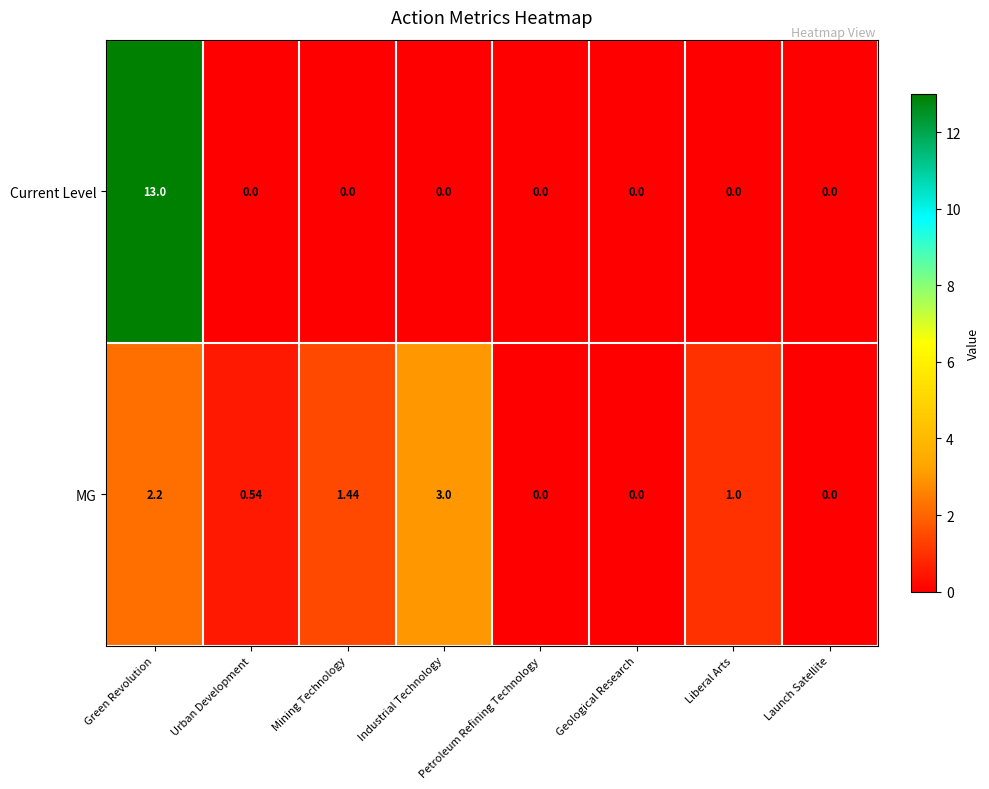

Which label corresponds to the largest value in the chart?

Green Revolution